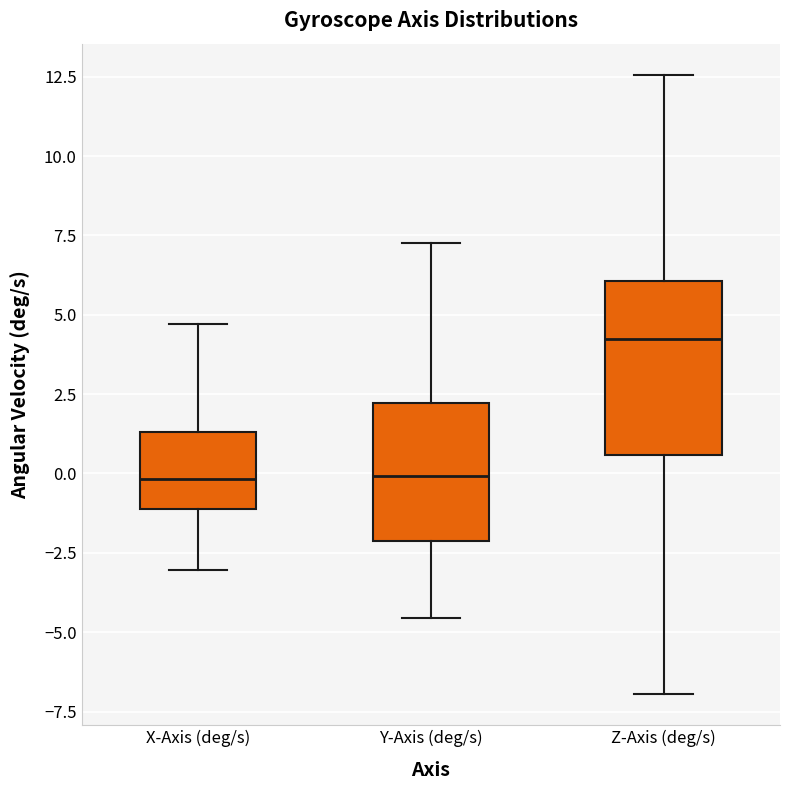

Reading left to right, read every box against the y-axis: the position of its median line, the range the box covers, and the ends of its whiskers. The values are not printed on the chart, so give them approximately, as read against the axis.

X-Axis (deg/s): median 0.0, box -1.0 to 1.5, whiskers -3.0 to 4.5
Y-Axis (deg/s): median 0.0, box -2.0 to 2.0, whiskers -4.5 to 7.5
Z-Axis (deg/s): median 4.0, box 0.5 to 6.0, whiskers -7.0 to 12.5